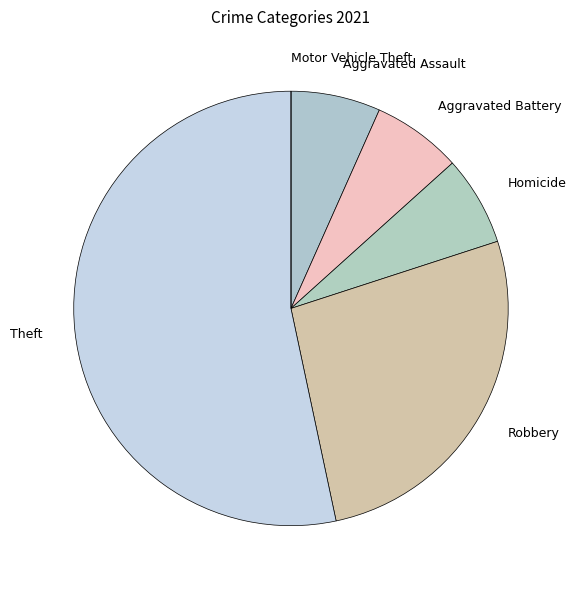

True or false: Aggravated Battery accounts for 14% of the total.

False